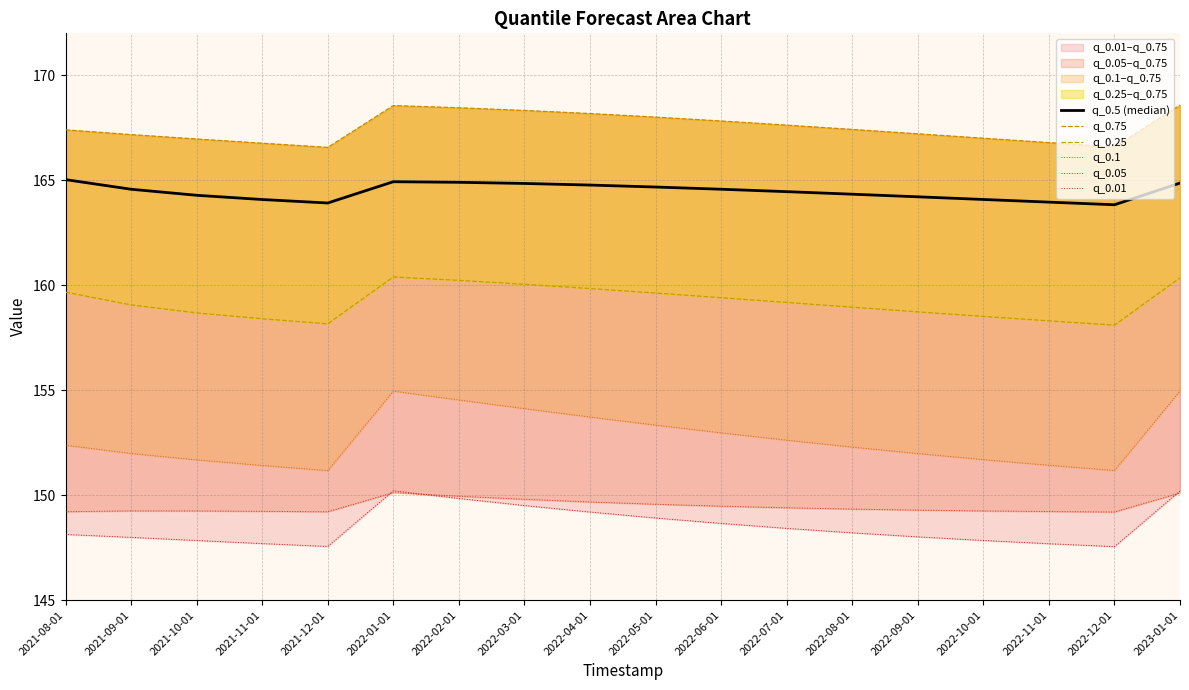

What is the value of the q_0.5 (median) point at the 4th from the left?

164.1